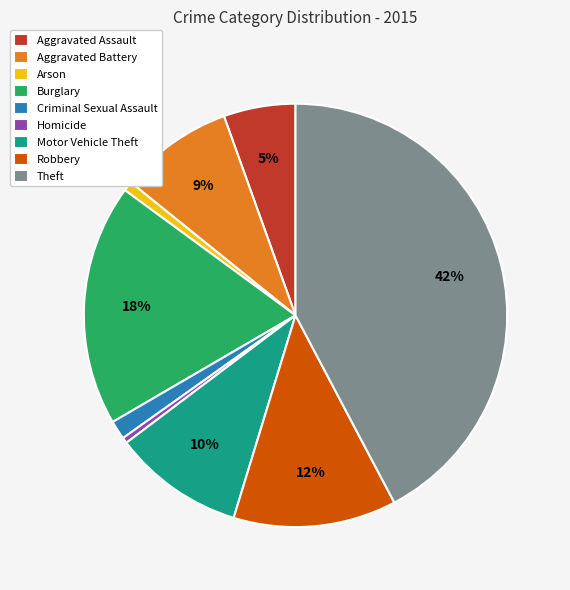

Which slice is the largest?

Theft